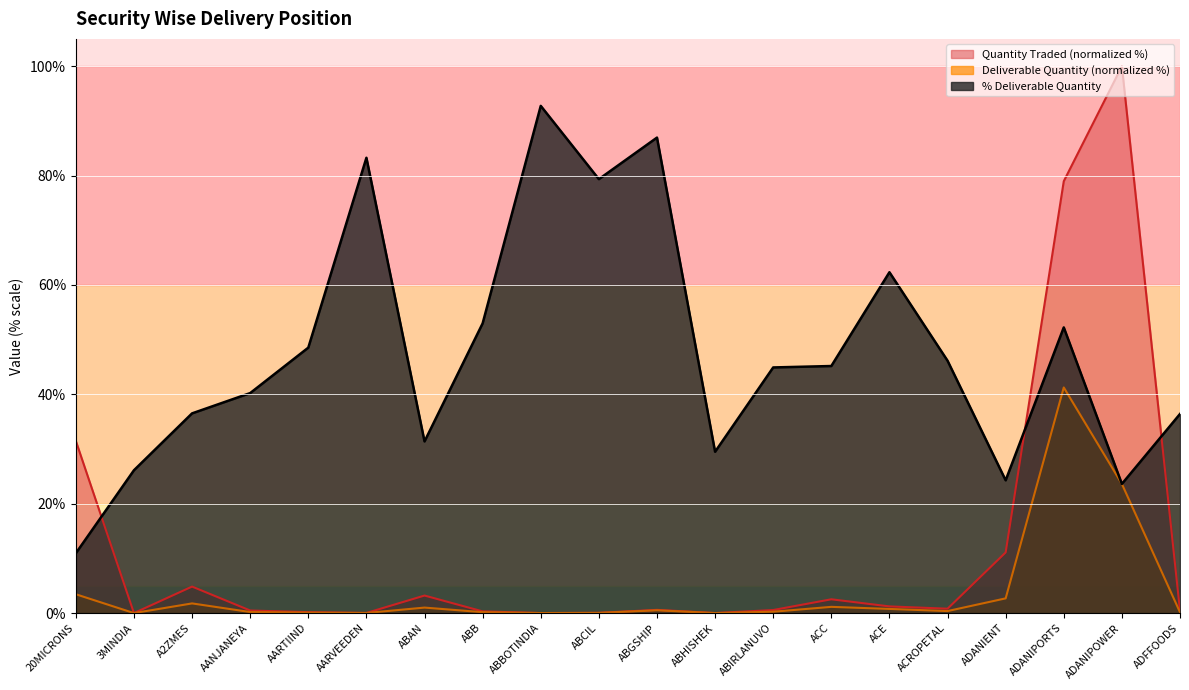

Is the value of Quantity Traded at 20MICRONS greater than the value of Deliverable Quantity at ABBOTINDIA?

Yes